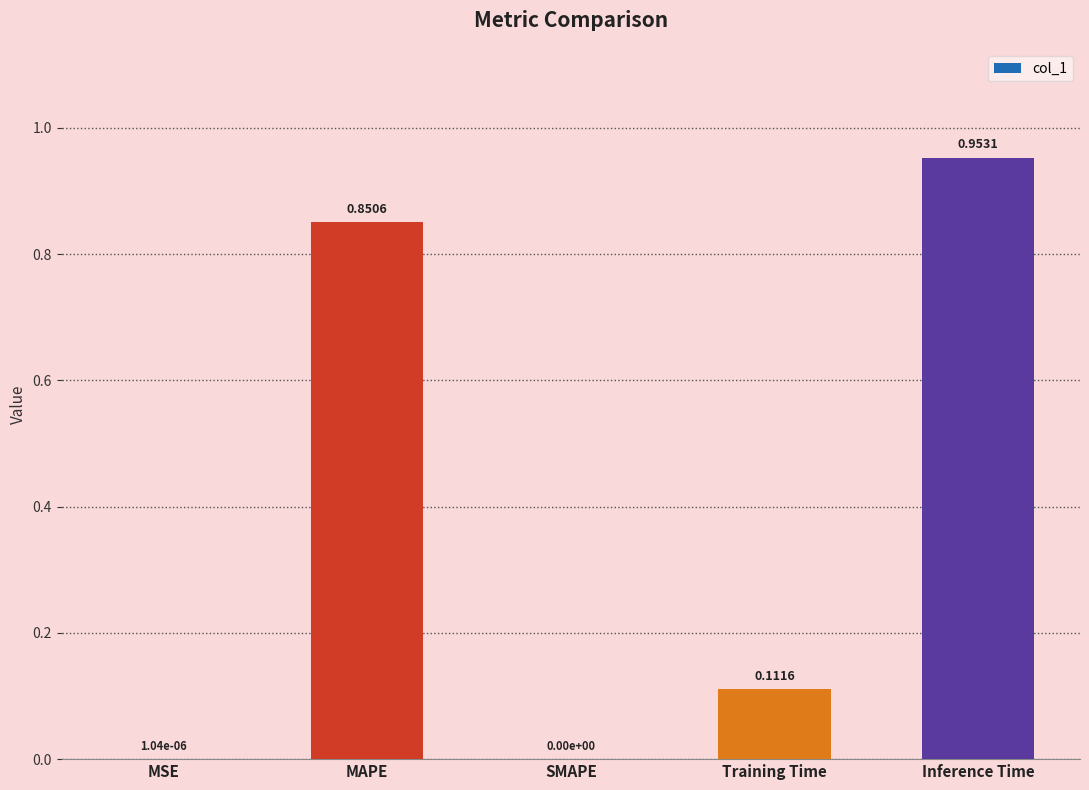

Which category has the highest value across all series?

Inference Time